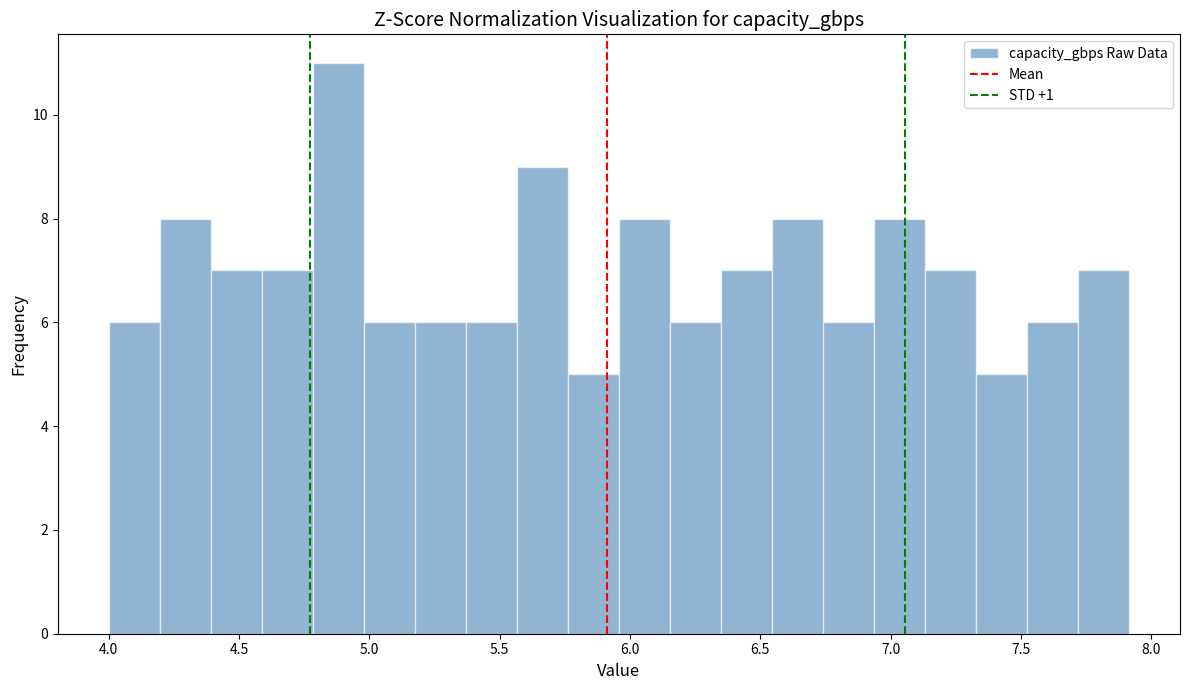

Read against the x-axis, roughly where is the centre of the tallest bar?

4.90